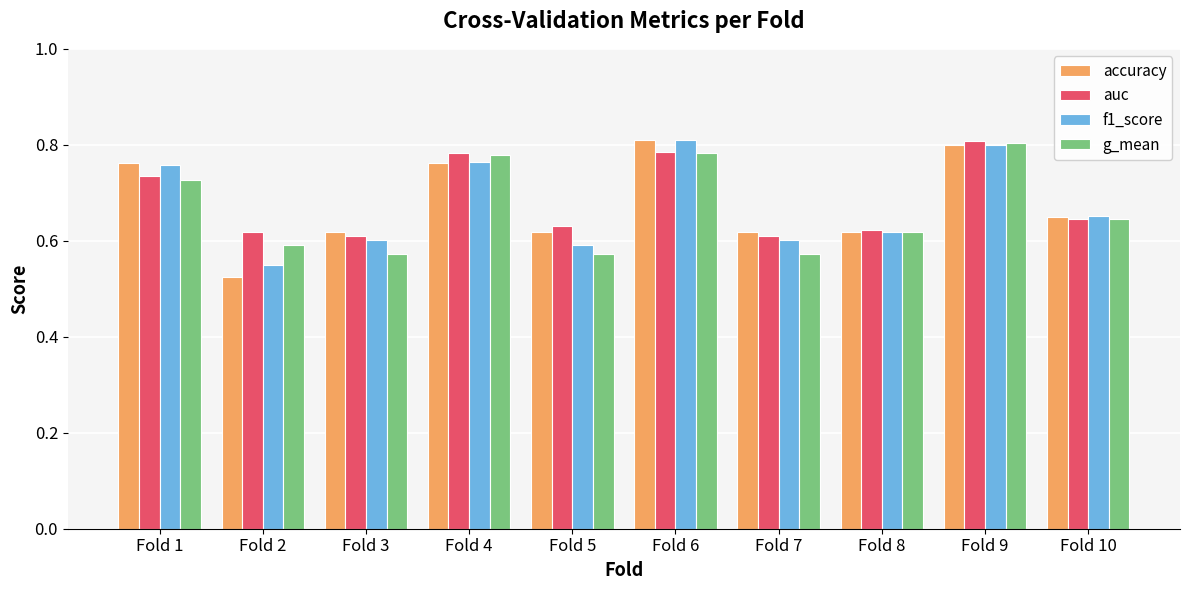

What is the total value across all series at Fold 10?

2.6